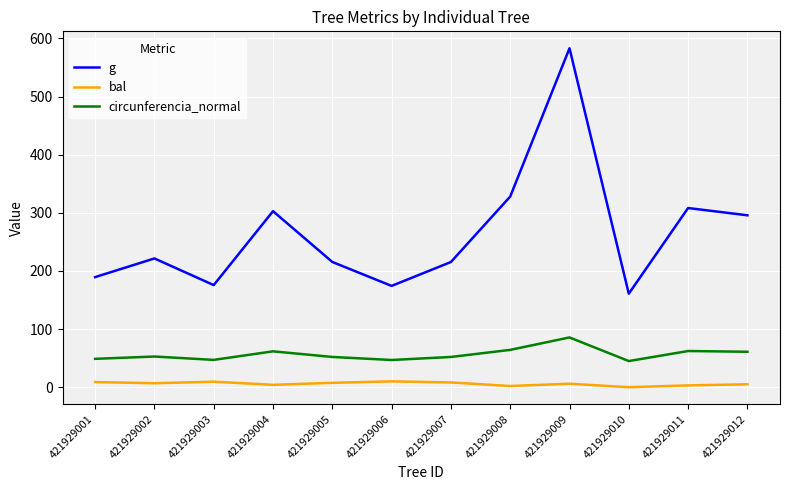

What is the difference between the second highest and minimum values in the g series?

167.1